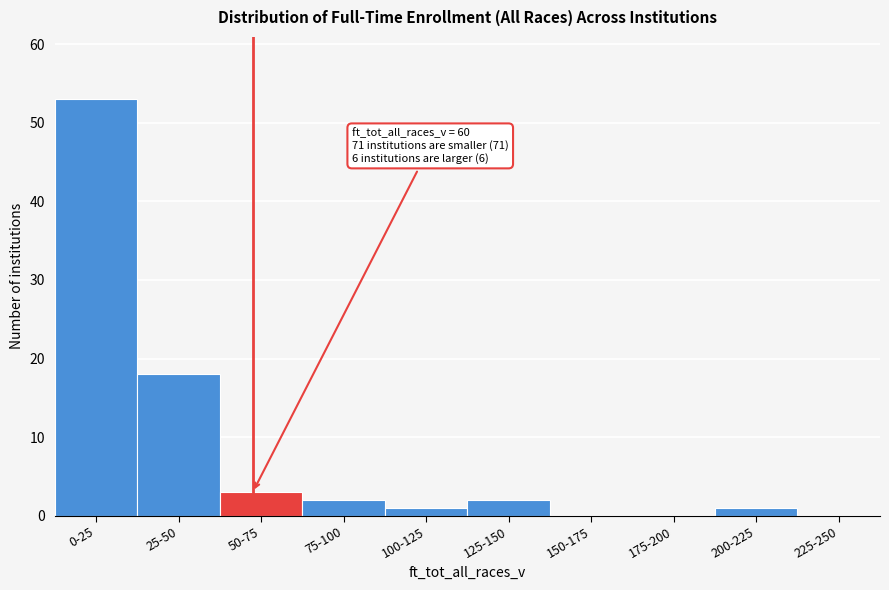

Reading right to left, what are all the values shown in this chart?

225-250=0	200-225=1	175-200=0	150-175=0	125-150=2	100-125=1	75-100=2	50-75=3	25-50=18	0-25=53